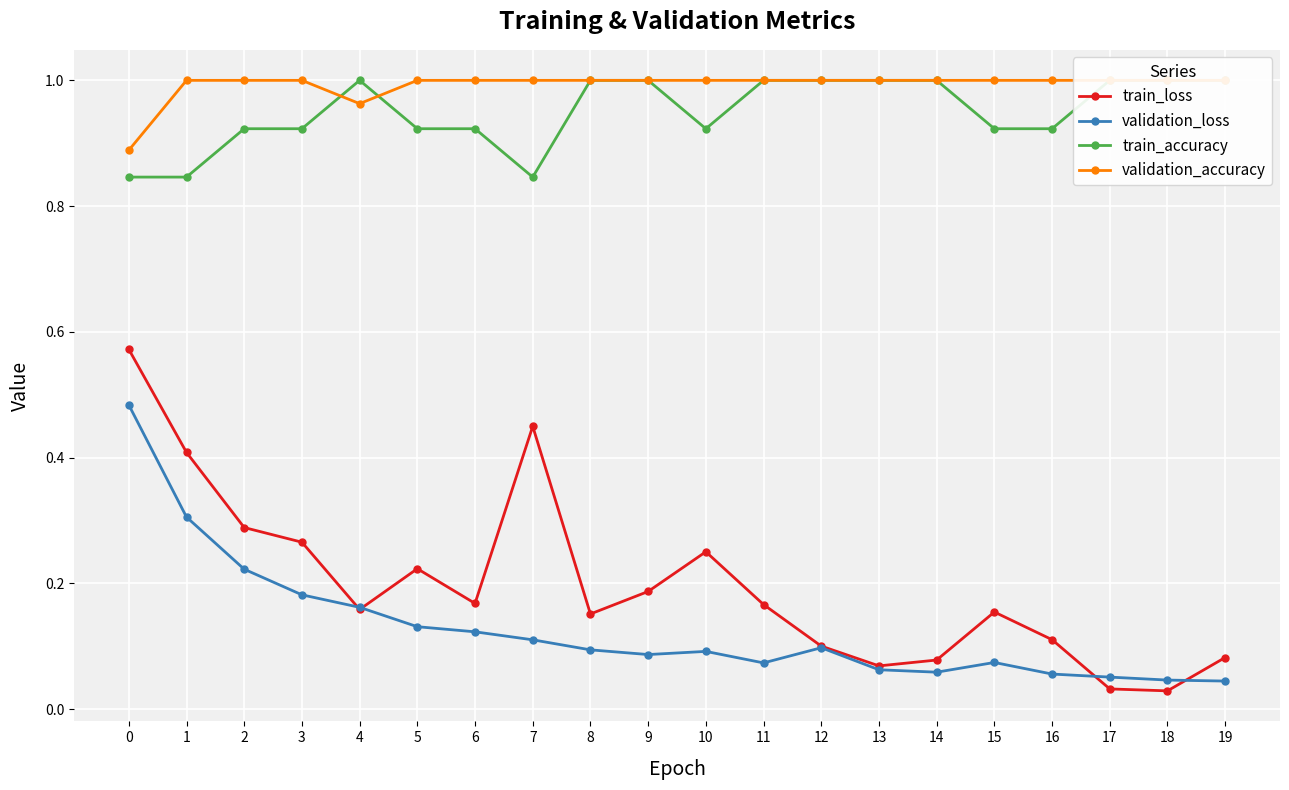

What is the sum of the validation_accuracy values at 8 and 19?

2.0